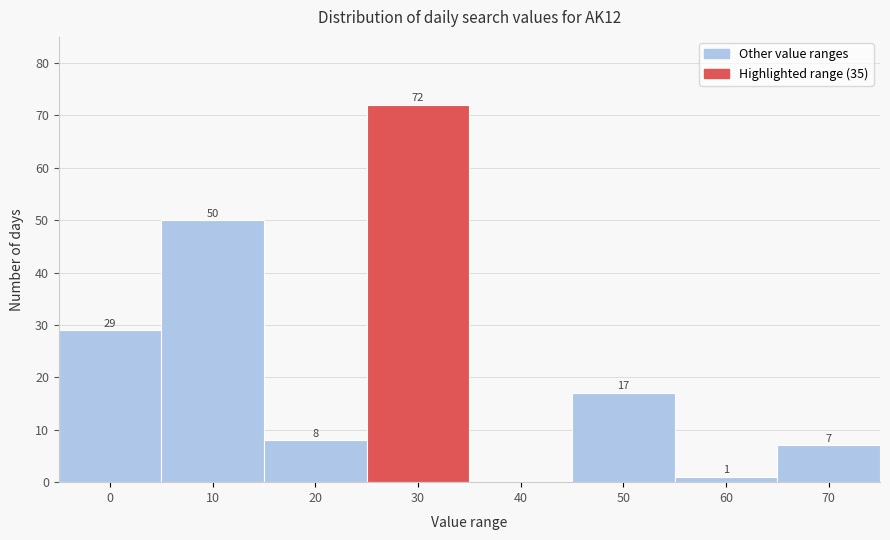

Which has a higher value, 20 or 50?

50